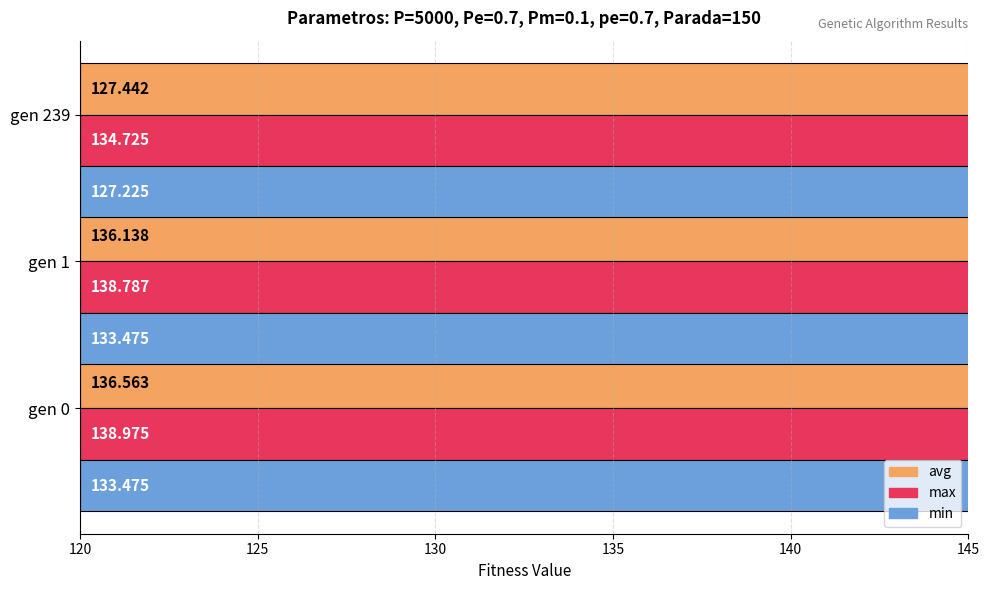

What is the value of the min bar at the 2nd from the left?

133.5